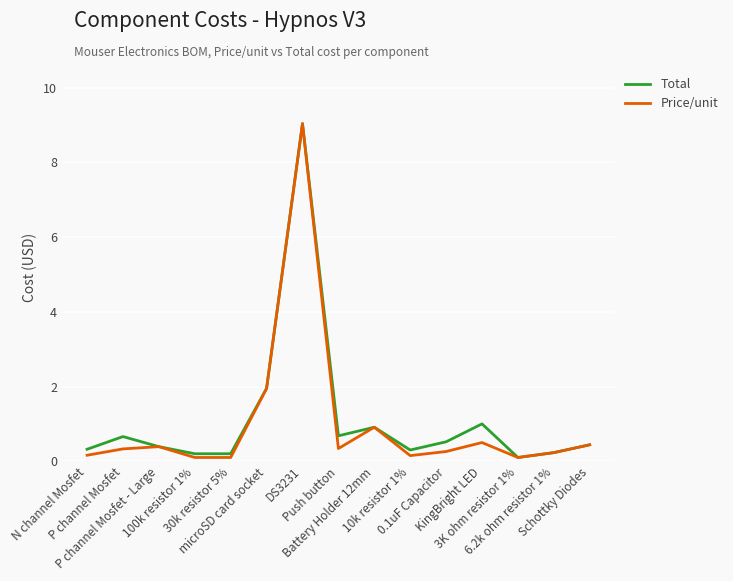

What is the highest value of the Total series?

9.0